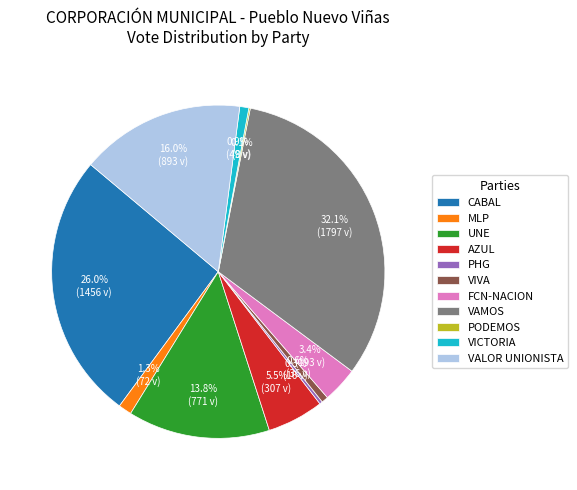

What percentage is the UNE slice, to the nearest percent?

14%